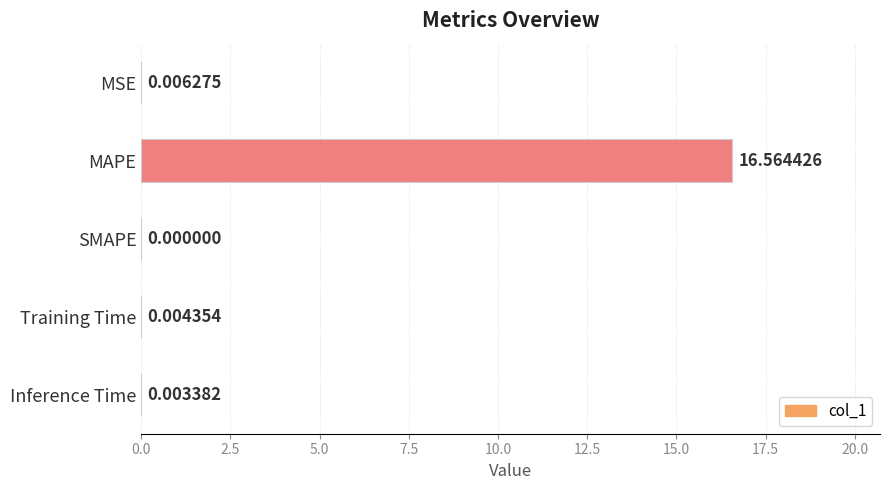

What is the average value?

3.3